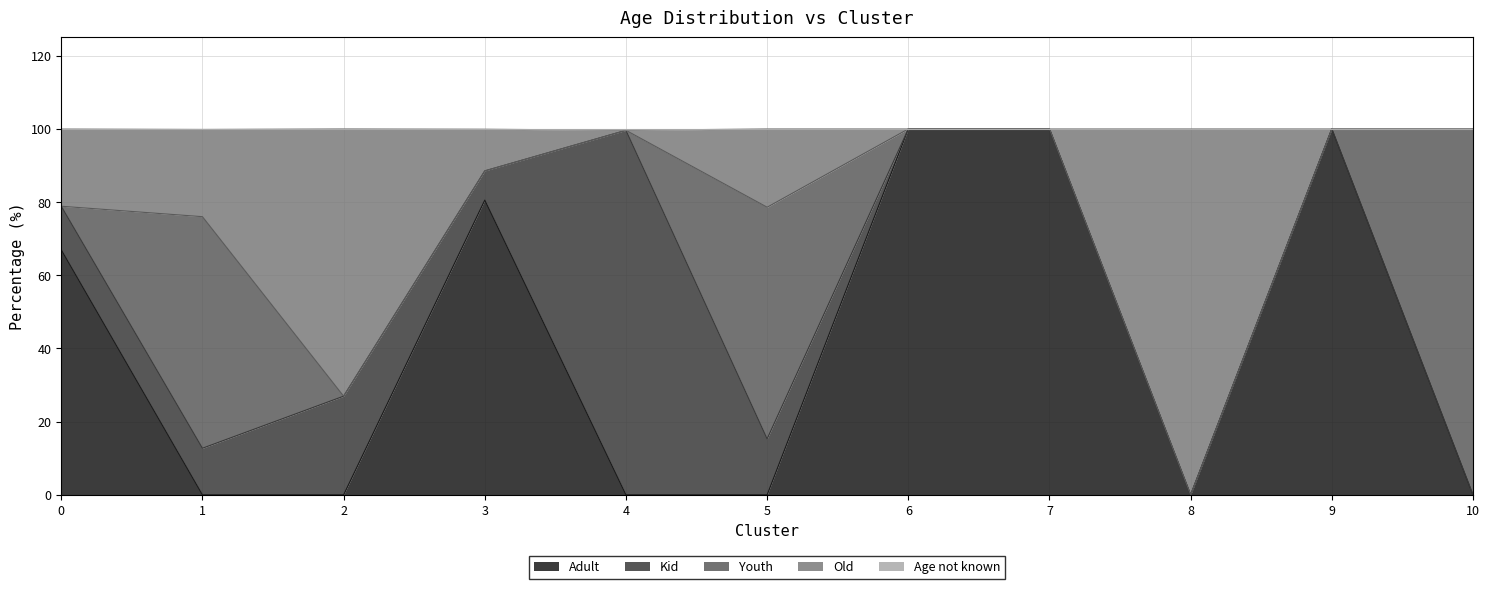

The value of Adult at 5 is -36.9. True or false?

False